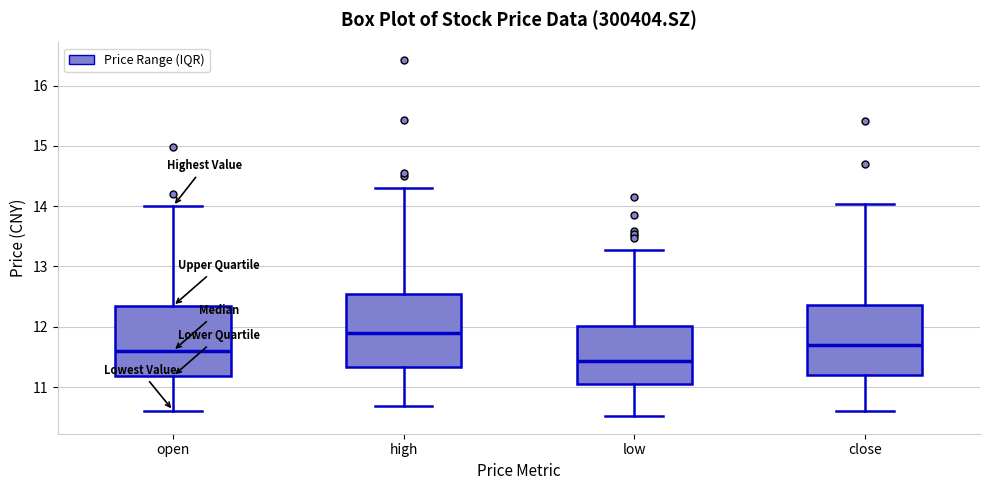

Reading left to right, transcribe this box plot: for each box, give where its median line is, the range the box spans, and where its two whiskers end, as read against the y-axis. The values are not printed on the chart, so give them approximately, as read against the axis.

open: median 11.6, box 11.2 to 12.3, whiskers 10.6 to 14.0
high: median 11.9, box 11.3 to 12.6, whiskers 10.7 to 14.3
low: median 11.4, box 11.0 to 12.0, whiskers 10.5 to 13.3
close: median 11.7, box 11.2 to 12.4, whiskers 10.6 to 14.0